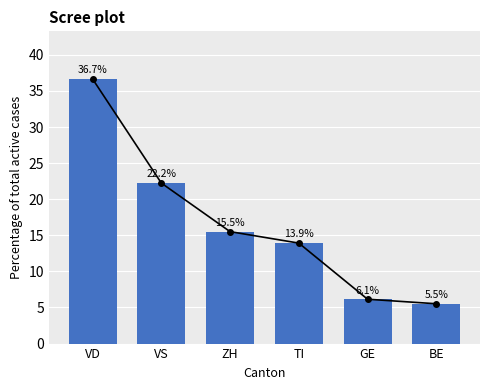

Does the chart contain stacked bars?

No